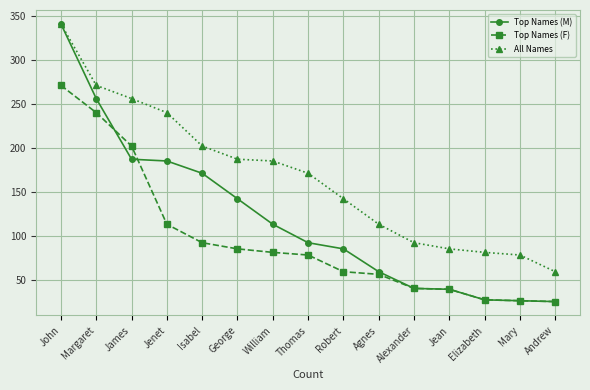

At how many categories does at least one series exceed 106?

10